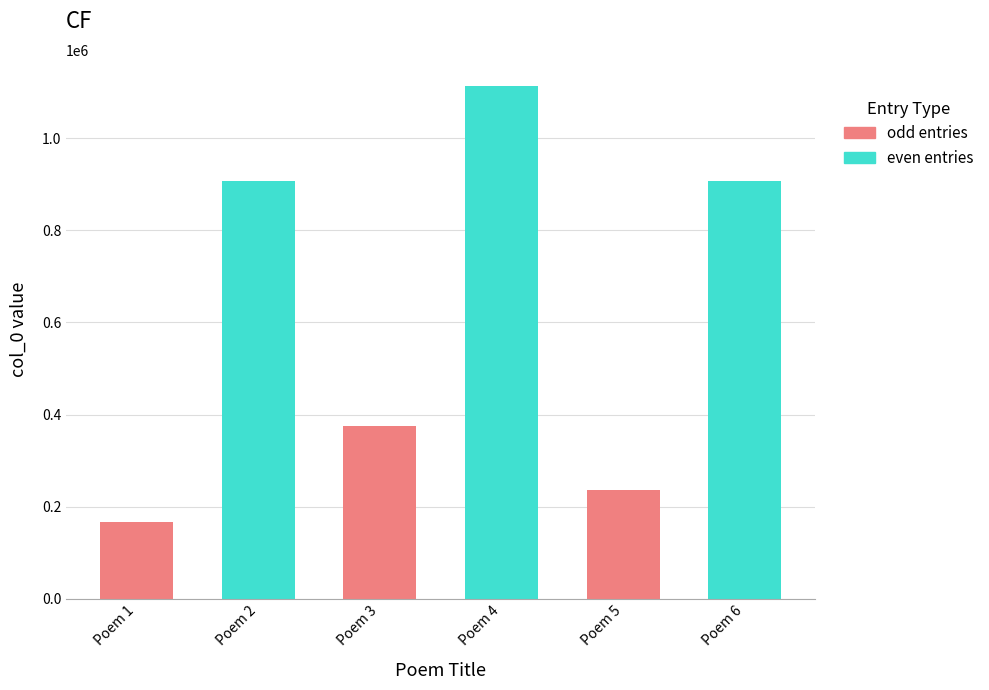

Between Poem 6 and Poem 4, which is larger?

Poem 4